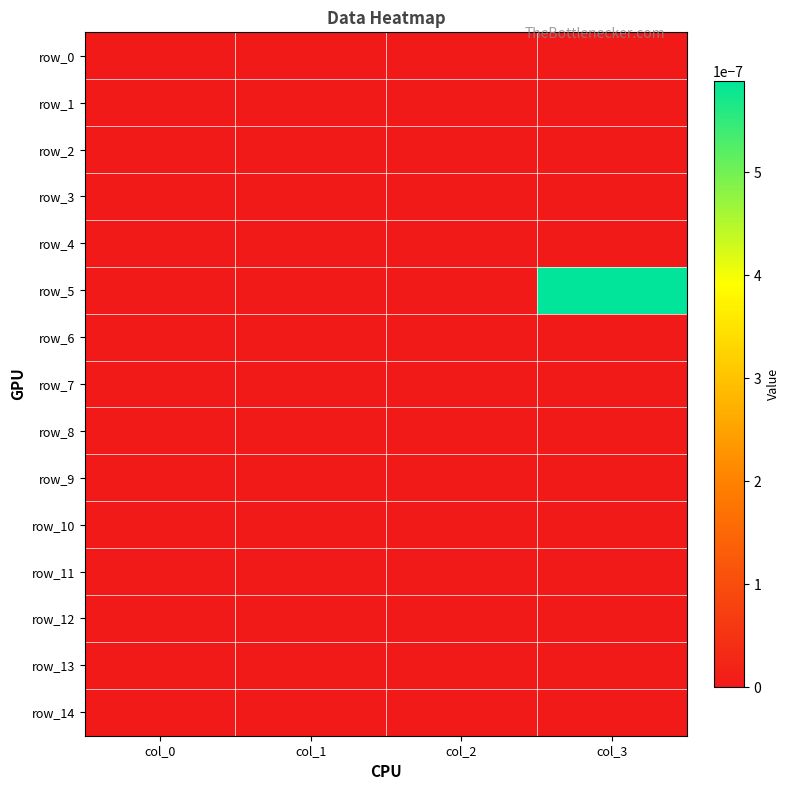

At which category does the chart reach its peak across all series?

col_3